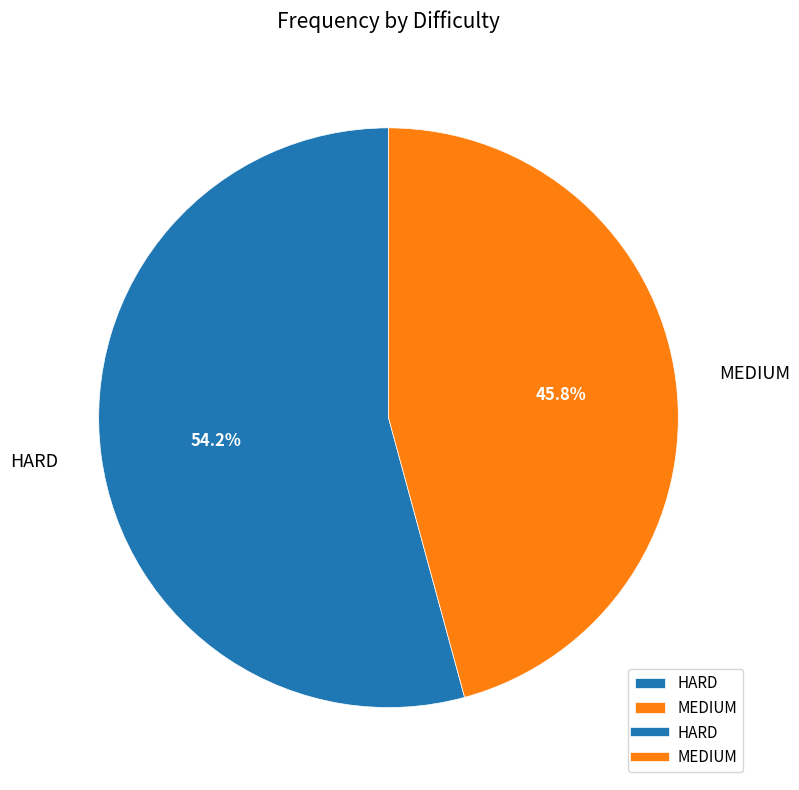

Which category accounts for the majority?

HARD